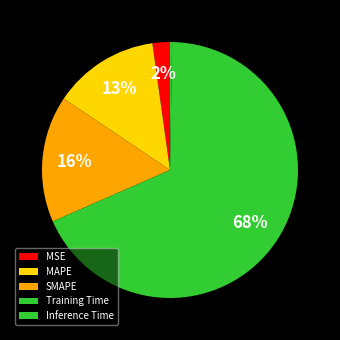

To the nearest percent, what is the difference between the largest and smallest slice percentages?

68%